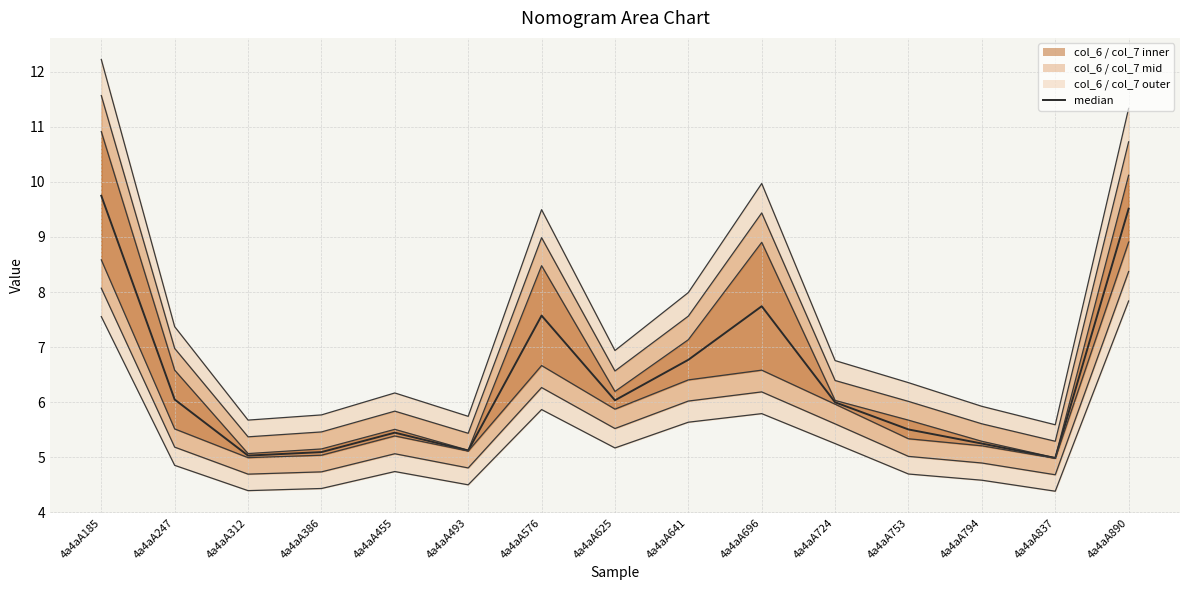

At which label is col_7 closest to 6?

4a4aA724